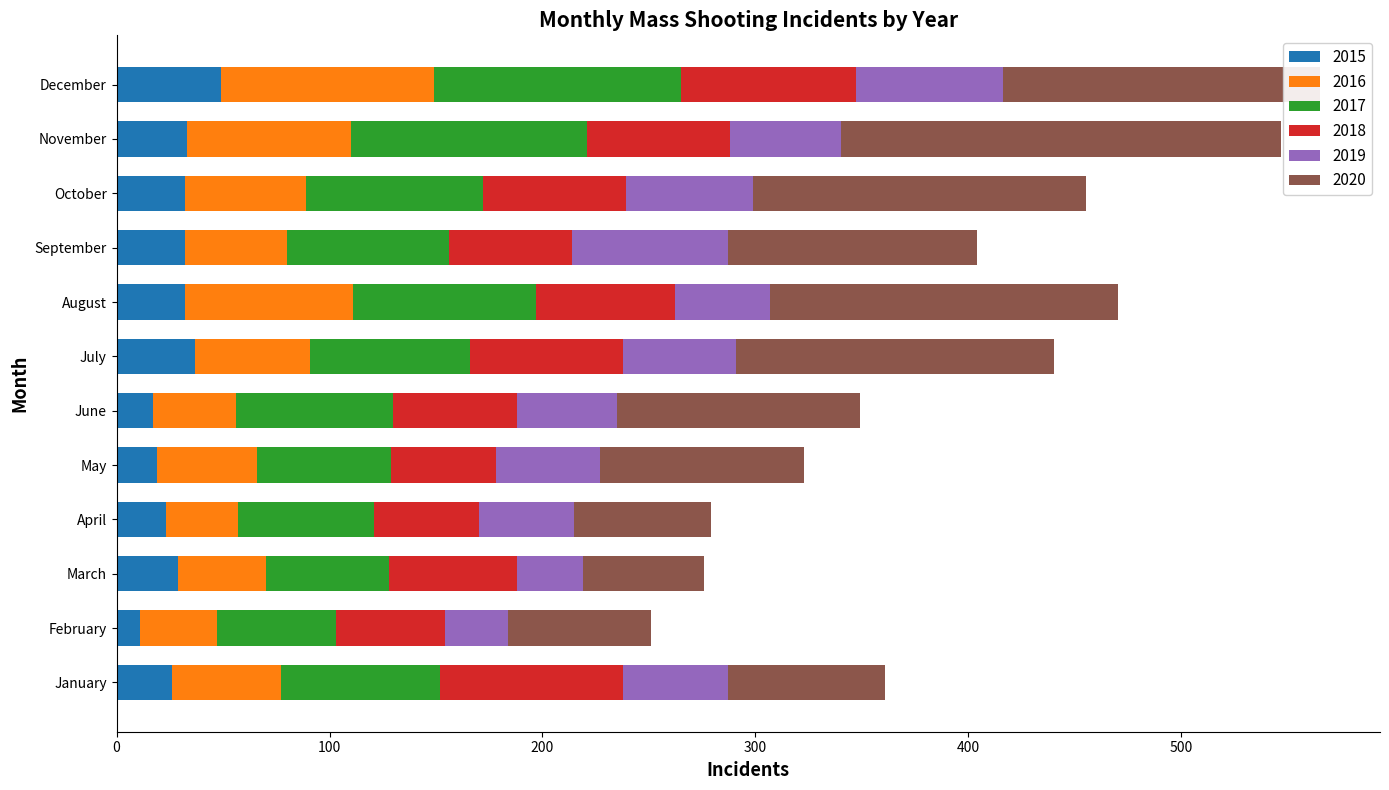

How many categories are shown in the chart?

12